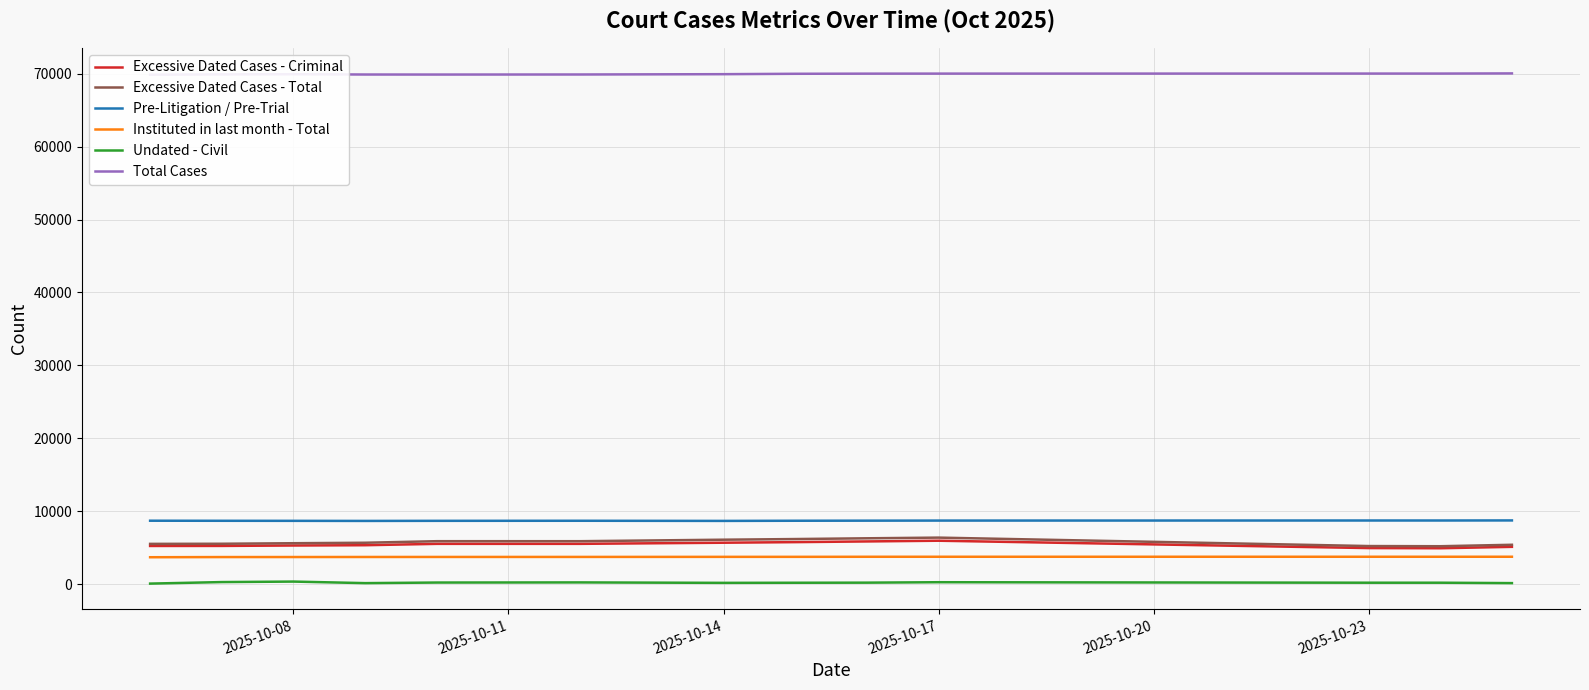

In Pre-Litigation / Pre-Trial, how many points are lower than both neighbors (excluding endpoints)?

2